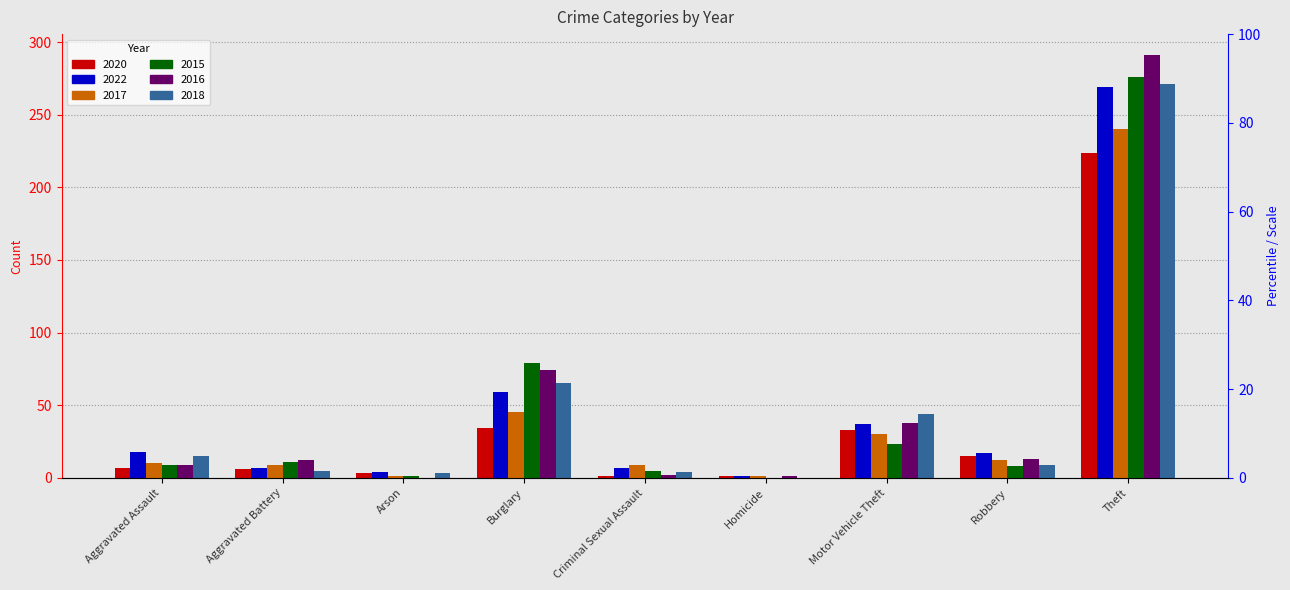

What is the total value across all series at Theft?

1571